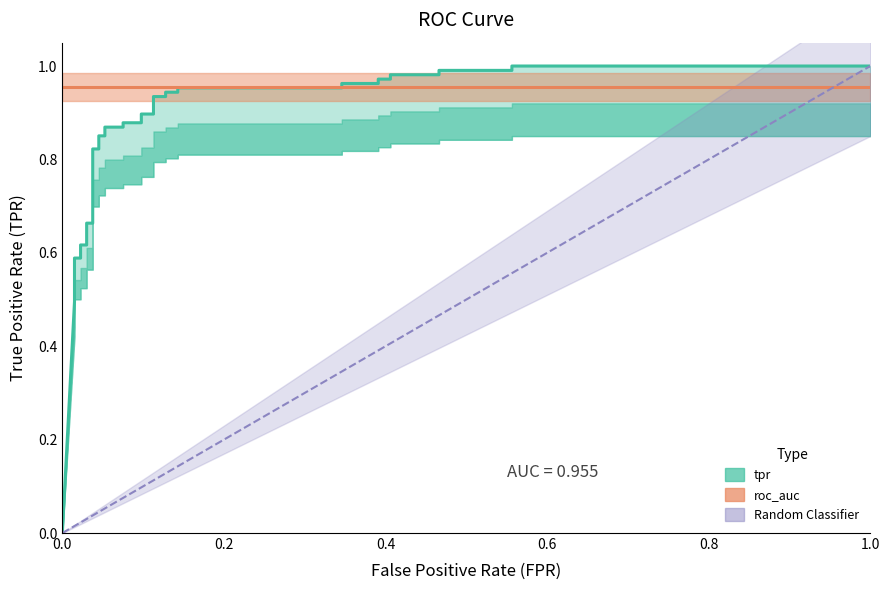

True or false: the data has more than 1 interior local peaks.

False